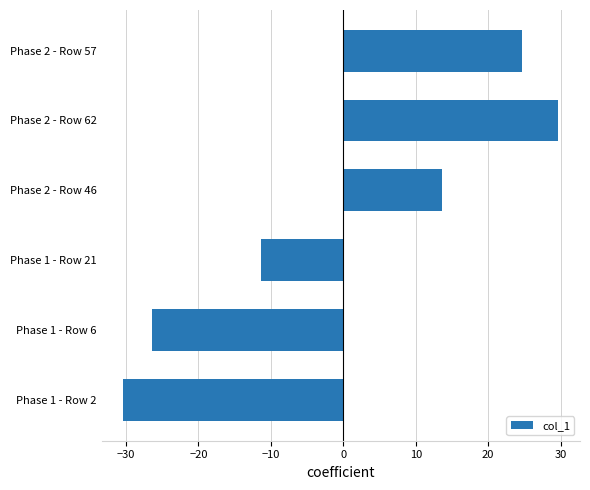

Reading bottom to top, what are all the values shown in this chart?

-30.3	-26.3	-11.3	13.7	29.7	24.7